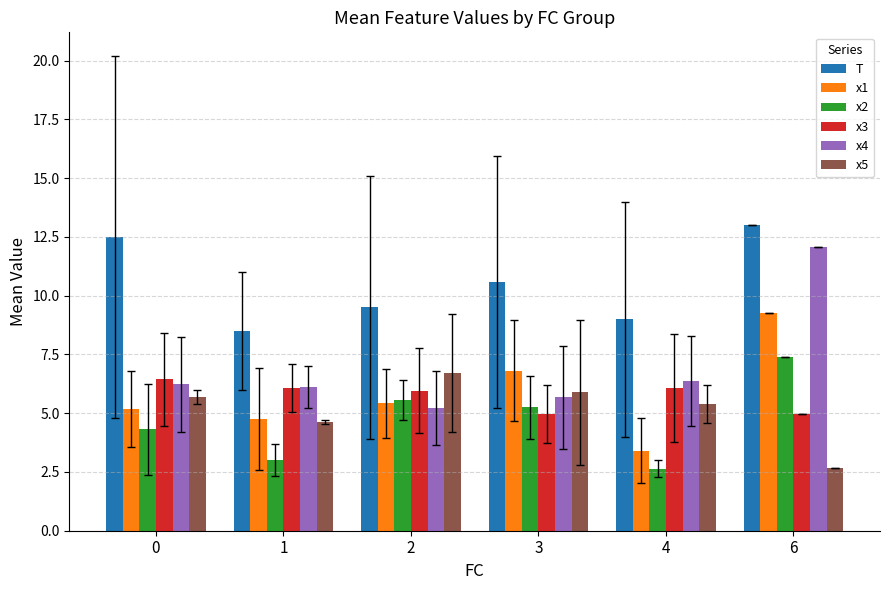

Which category has the highest value across all series?

6